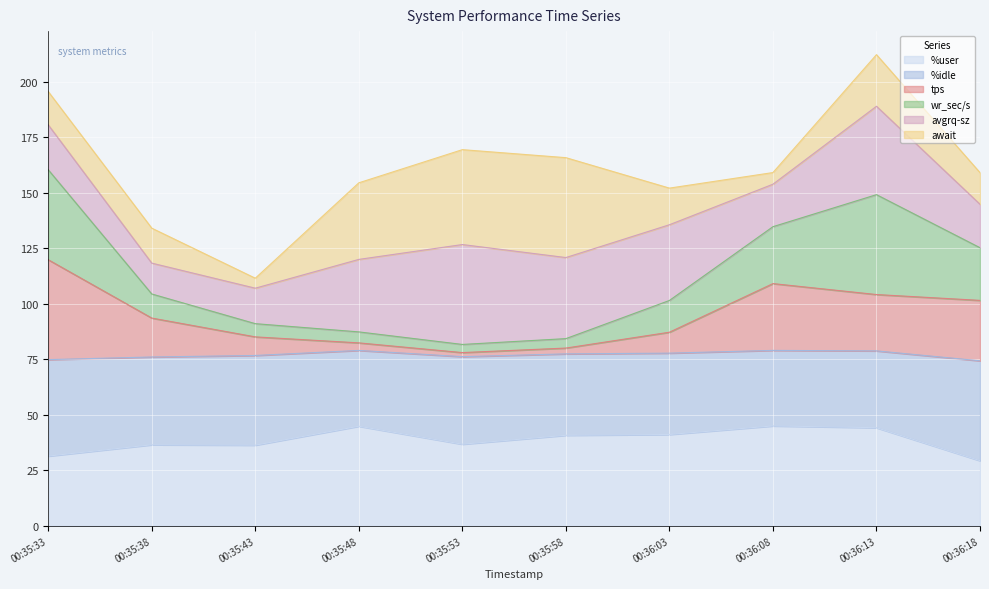

What is the maximum value for %user?

45.0